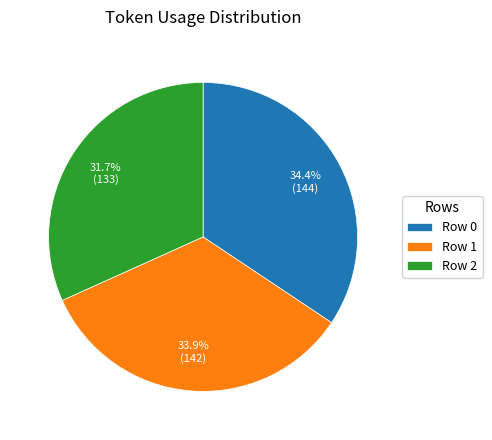

Does any single category account for the majority?

No